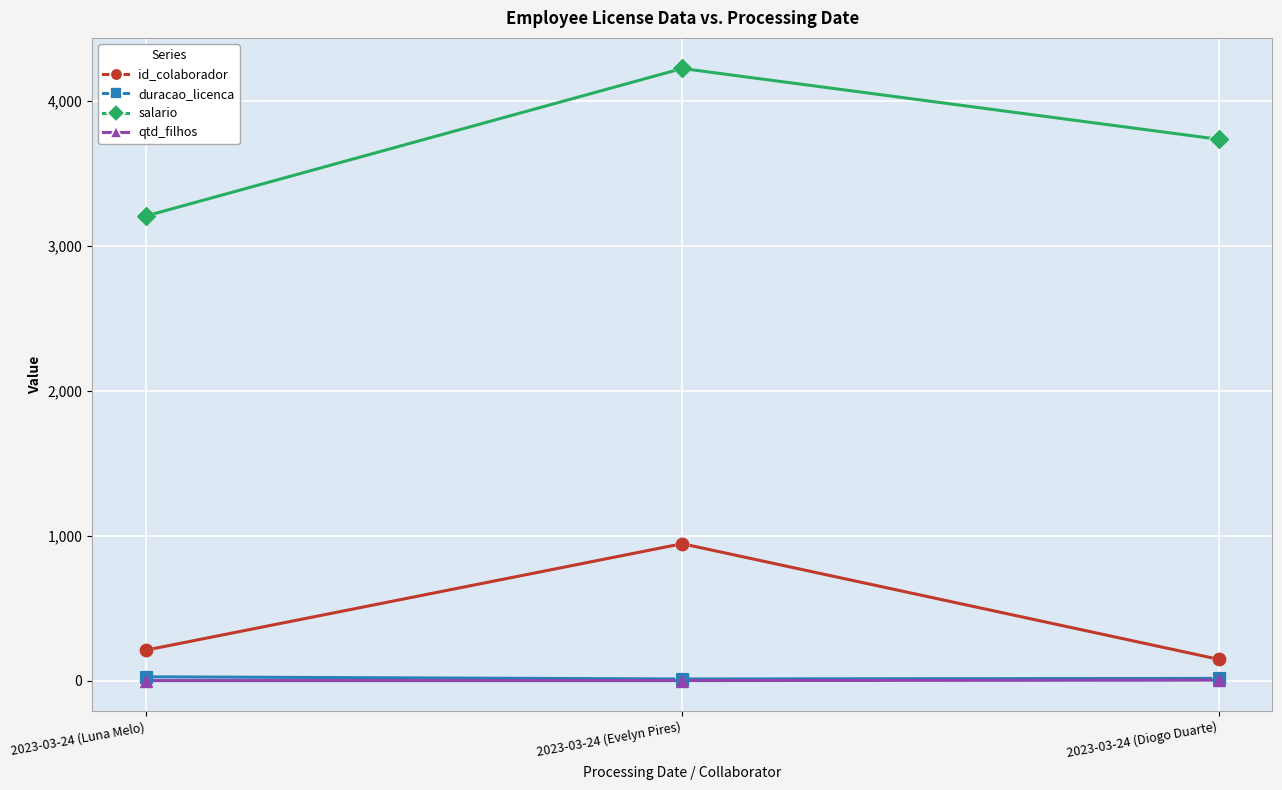

Which series has the largest total across all categories?

salario